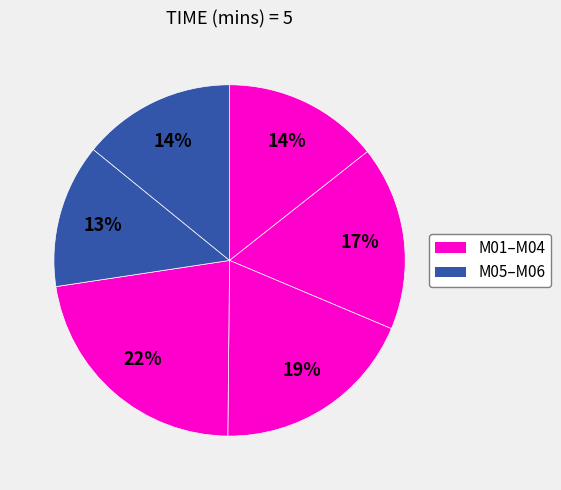

How many slices are in this pie chart?

6